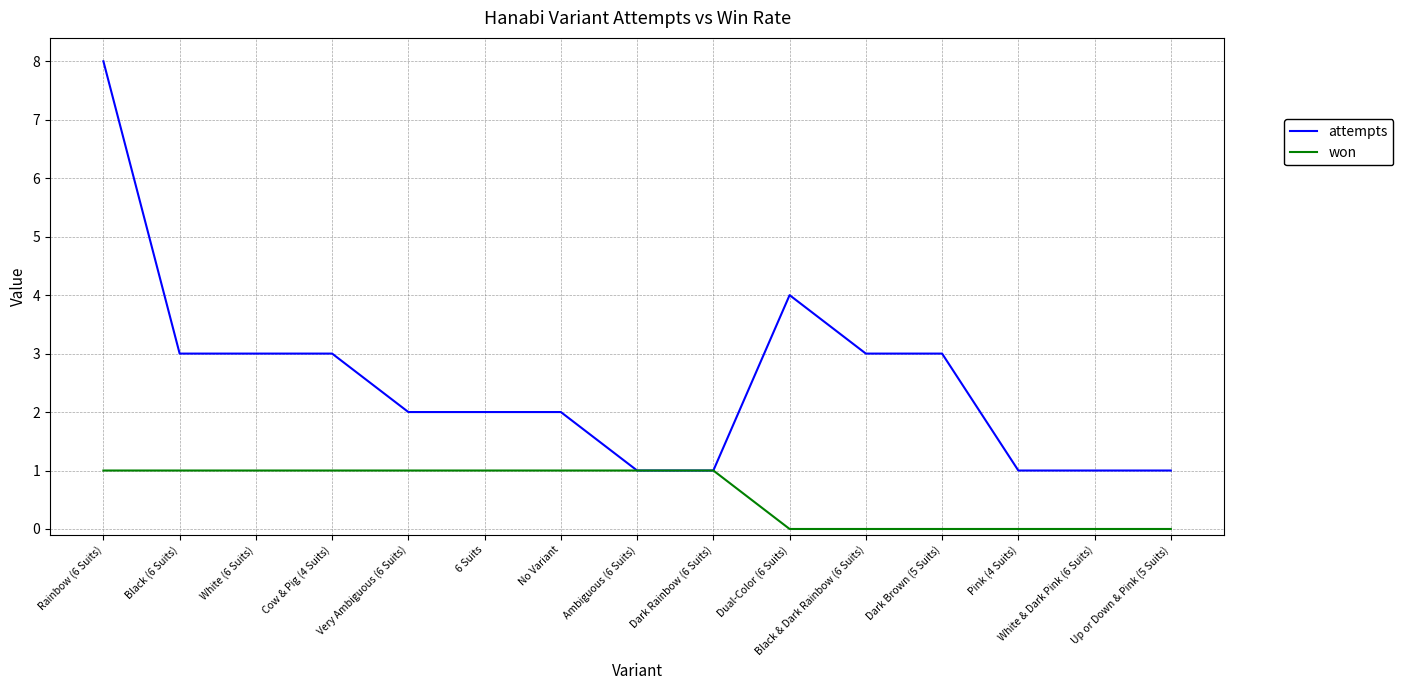

Reading left to right, list all the values displayed in this chart.

attempts: Rainbow (6 Suits)=8	Black (6 Suits)=3	White (6 Suits)=3	Cow & Pig (4 Suits)=3	Very Ambiguous (6 Suits)=2	6 Suits=2	No Variant=2	Ambiguous (6 Suits)=1	Dark Rainbow (6 Suits)=1	Dual-Color (6 Suits)=4	Black & Dark Rainbow (6 Suits)=3	Dark Brown (5 Suits)=3	Pink (4 Suits)=1	White & Dark Pink (6 Suits)=1	Up or Down & Pink (5 Suits)=1
won: Rainbow (6 Suits)=1	Black (6 Suits)=1	White (6 Suits)=1	Cow & Pig (4 Suits)=1	Very Ambiguous (6 Suits)=1	6 Suits=1	No Variant=1	Ambiguous (6 Suits)=1	Dark Rainbow (6 Suits)=1	Dual-Color (6 Suits)=0	Black & Dark Rainbow (6 Suits)=0	Dark Brown (5 Suits)=0	Pink (4 Suits)=0	White & Dark Pink (6 Suits)=0	Up or Down & Pink (5 Suits)=0